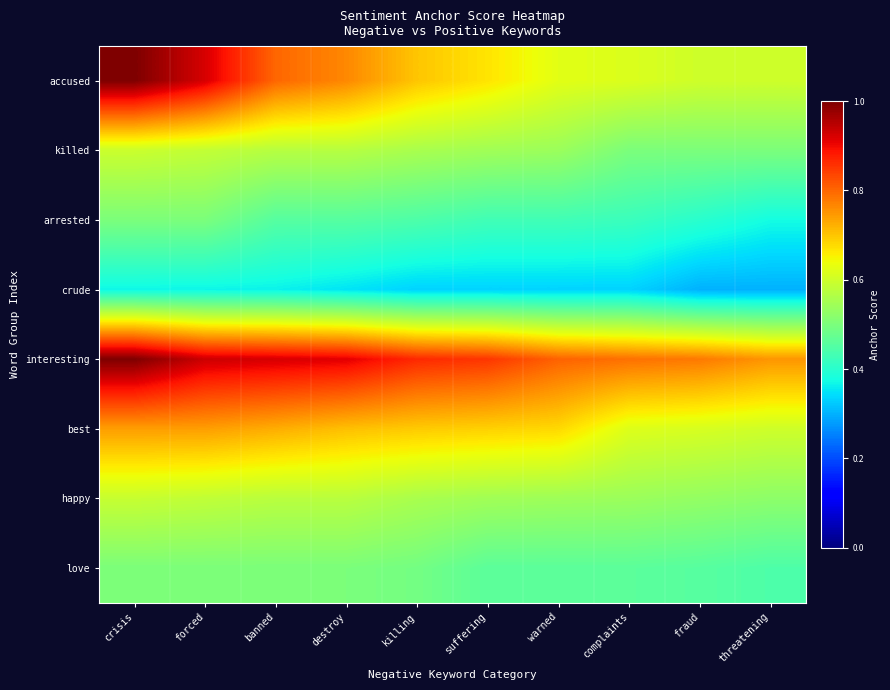

Rank the series at complaints from highest to lowest value.

interesting, best, accused, happy, killed, love, arrested, crude